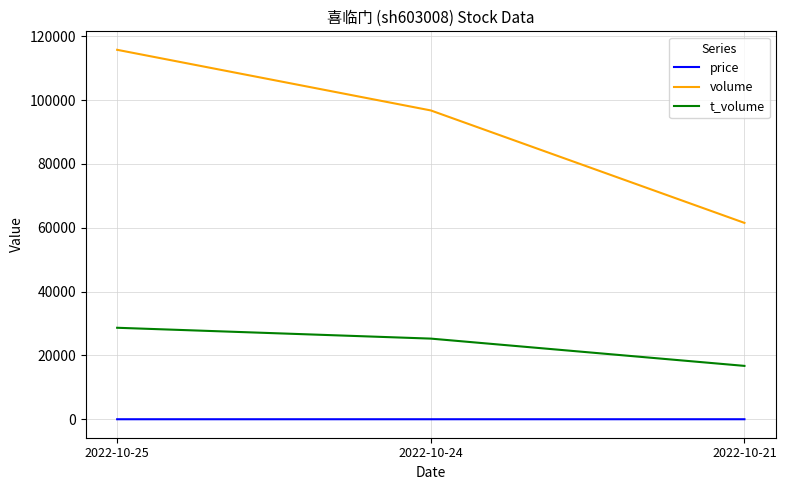

What is the lowest value of the volume series?

61528.0